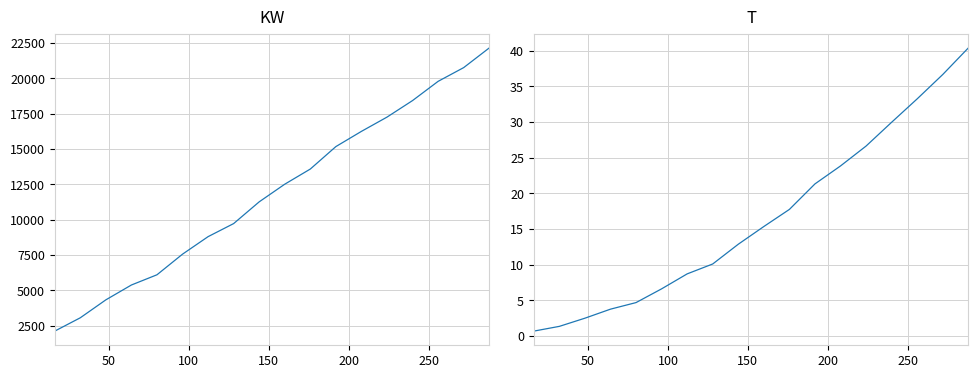

Is this an area chart (filled region under the line)?

No